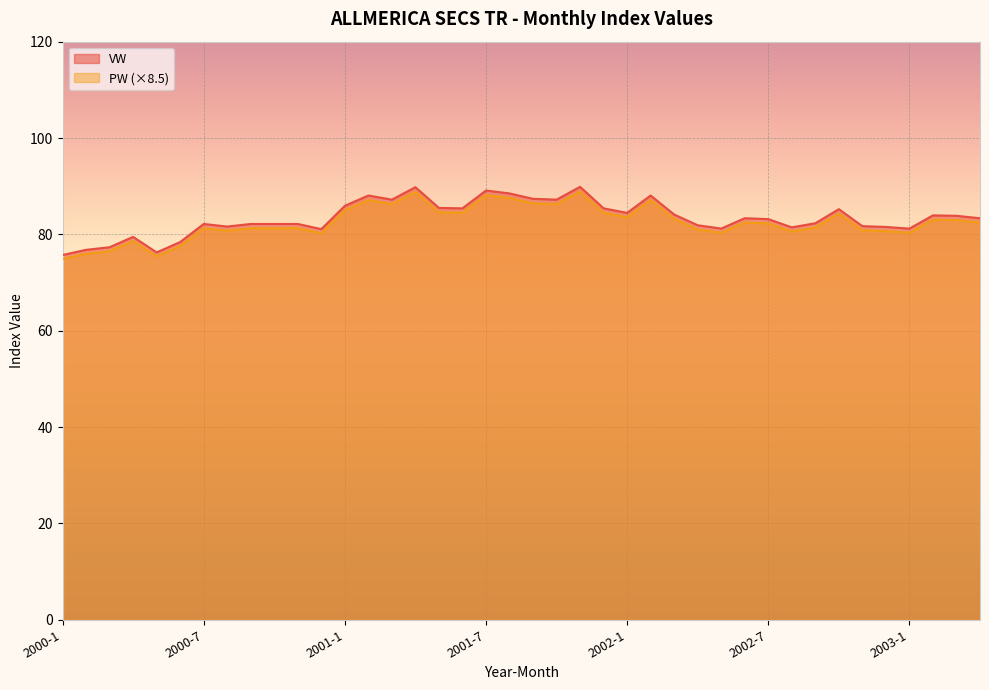

What is the average value of the VW series?

83.4